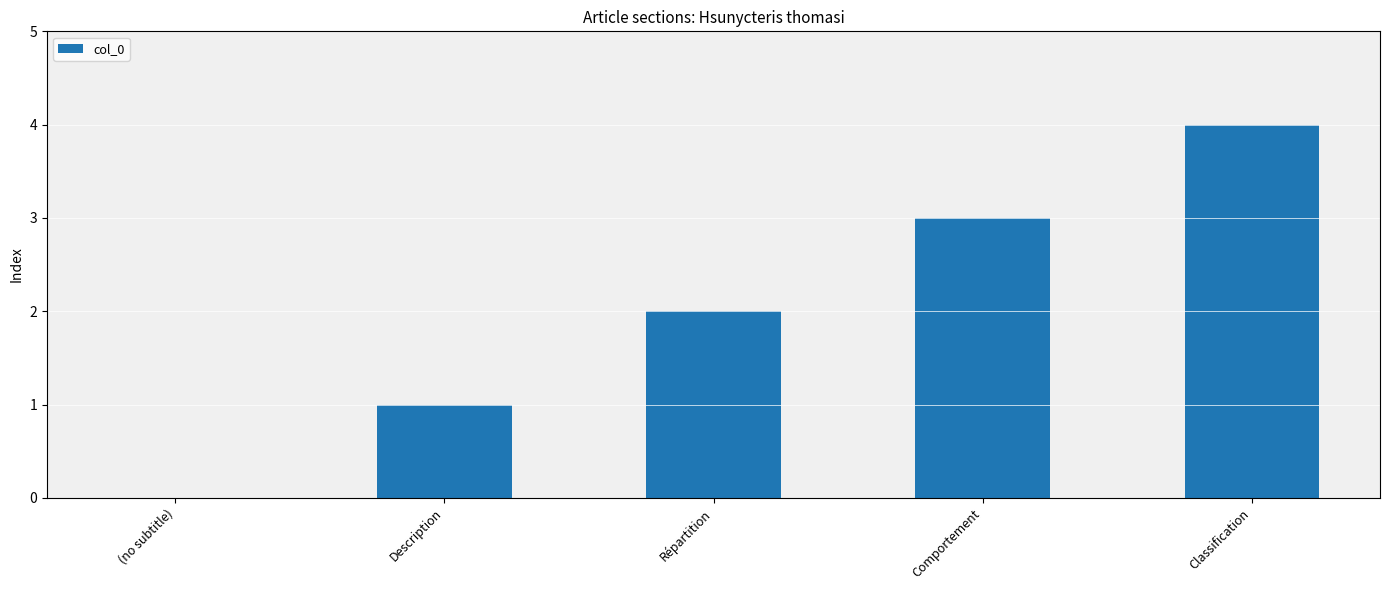

True or false: the data shows 3 at Répartition.

False